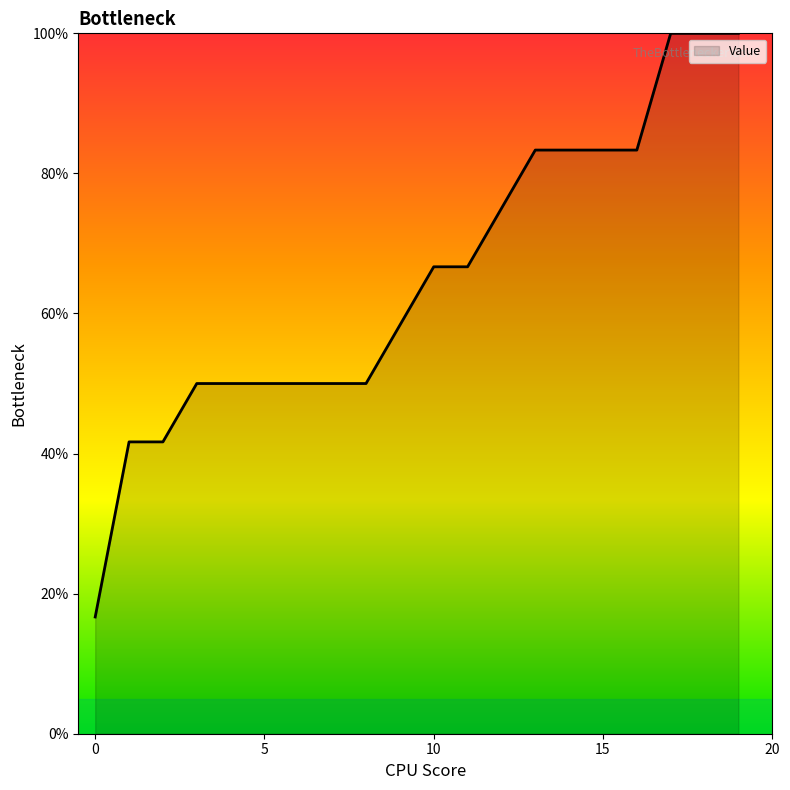

What is the greatest value displayed?

100.0